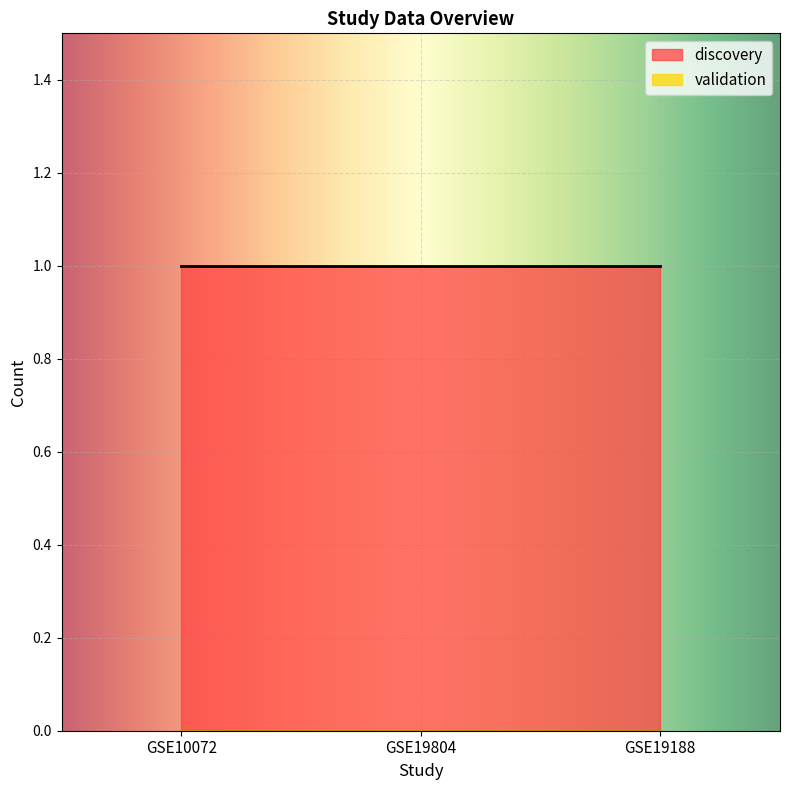

Count the number of categories in the chart.

3